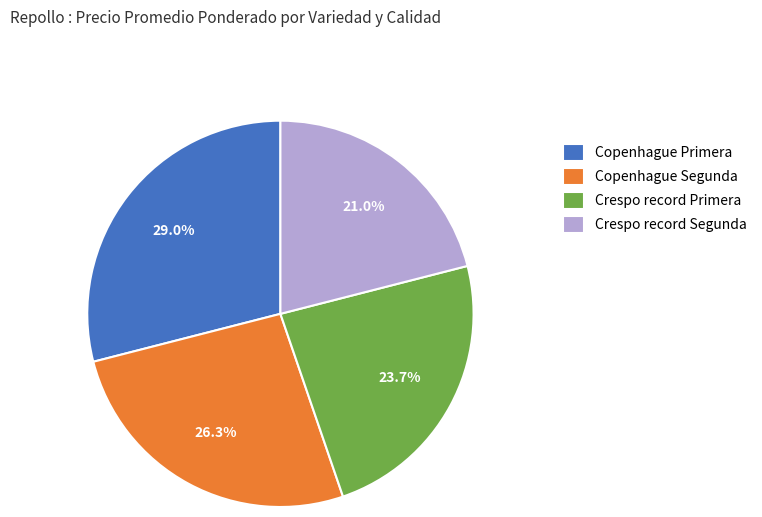

To the nearest percent, what is the combined percentage of Crespo record Segunda and Copenhague Segunda?

47%